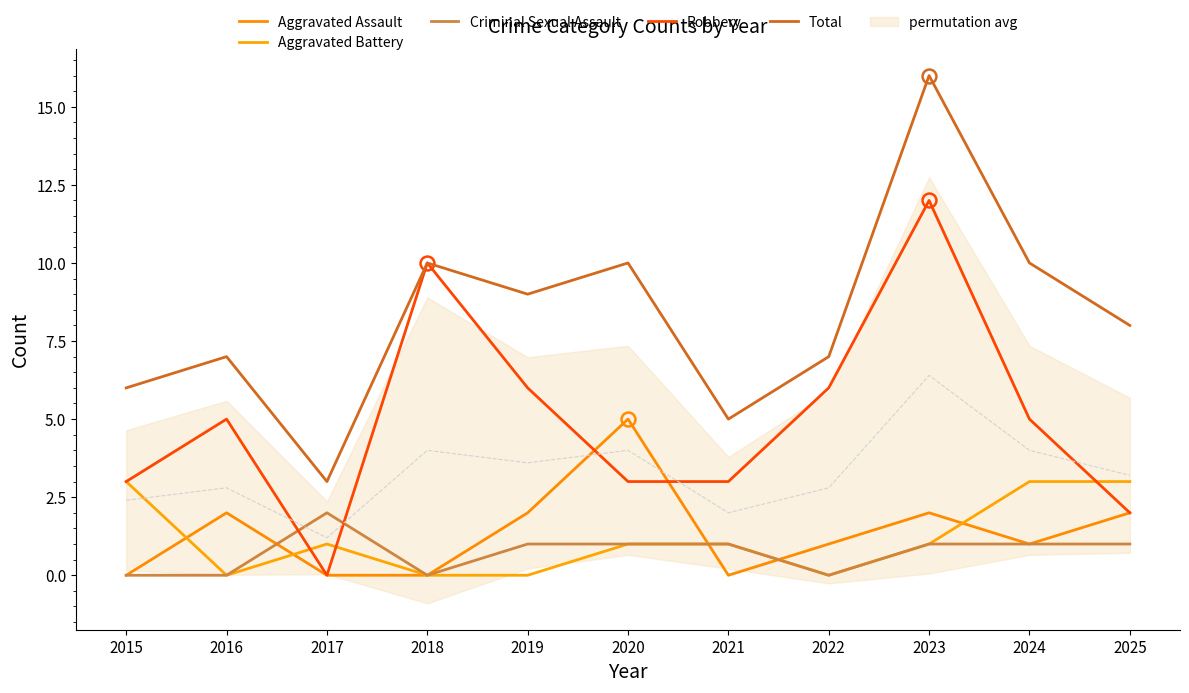

What is the maximum value for Aggravated Battery?

3